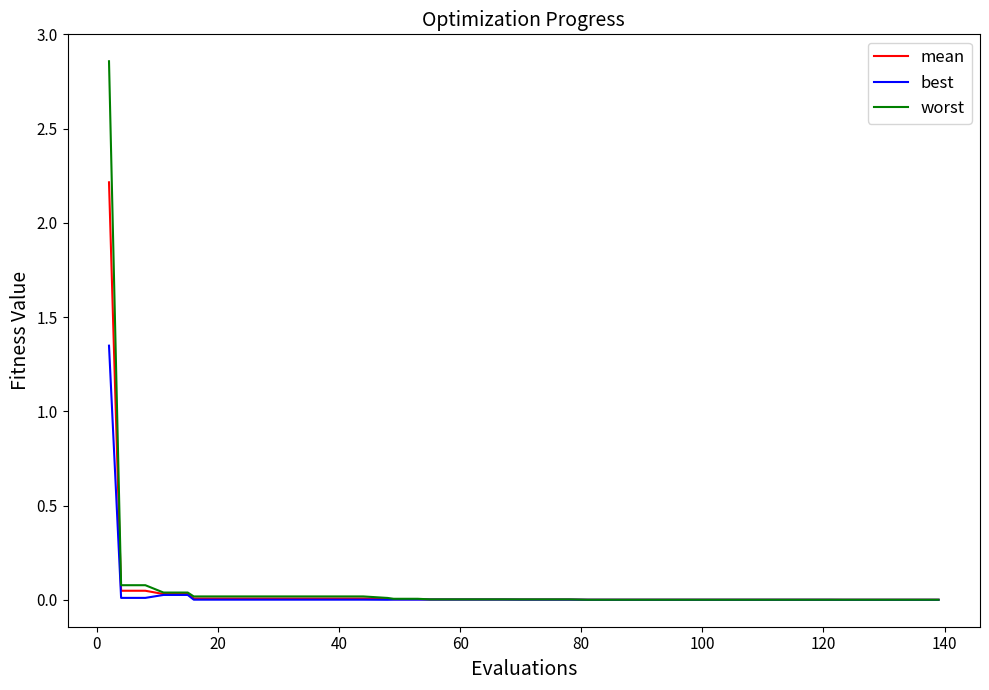

What is the average value of the mean series?

0.1